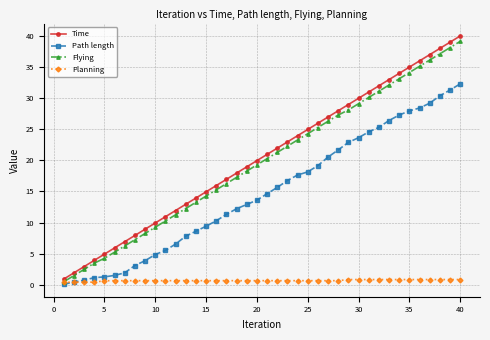

Does the chart have visible grid lines?

Yes